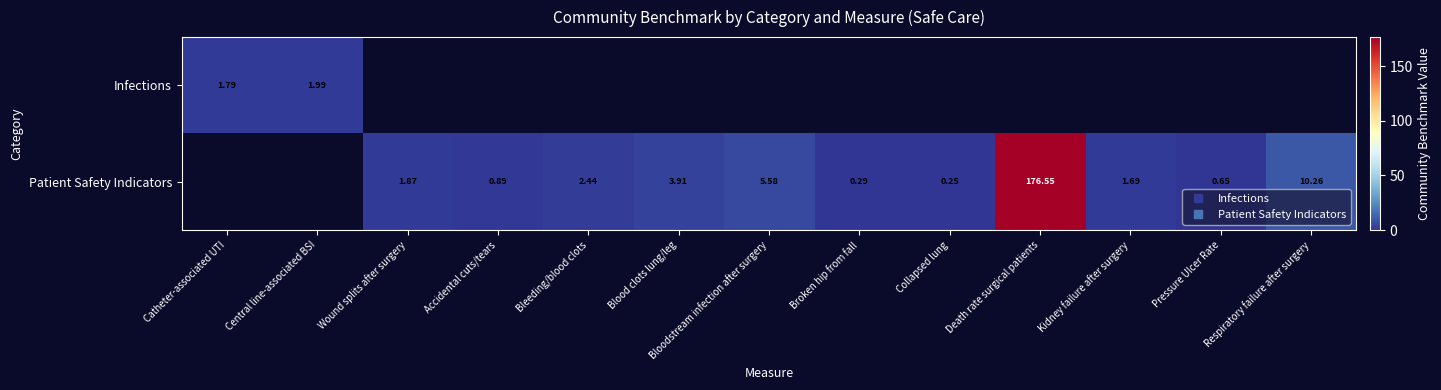

List the series in order of their overall mean, lowest first.

Infections, Patient Safety Indicators